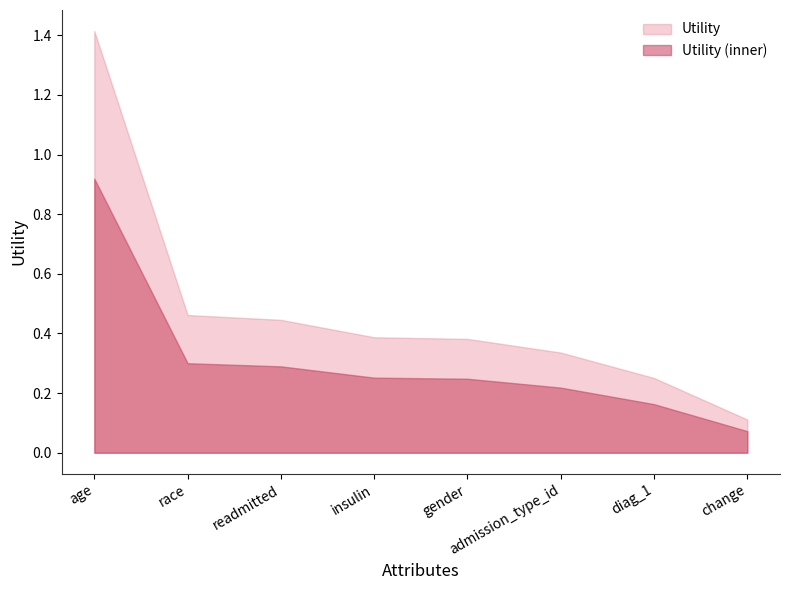

True or false: there are more than 0 points higher than both neighbors.

False